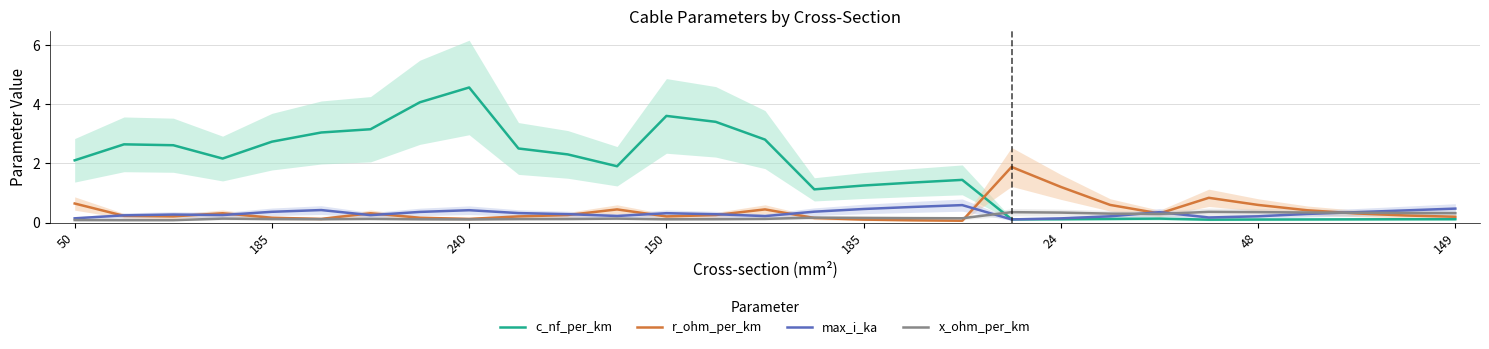

In r_ohm_per_km, how many points are higher than both neighbors (excluding endpoints)?

6